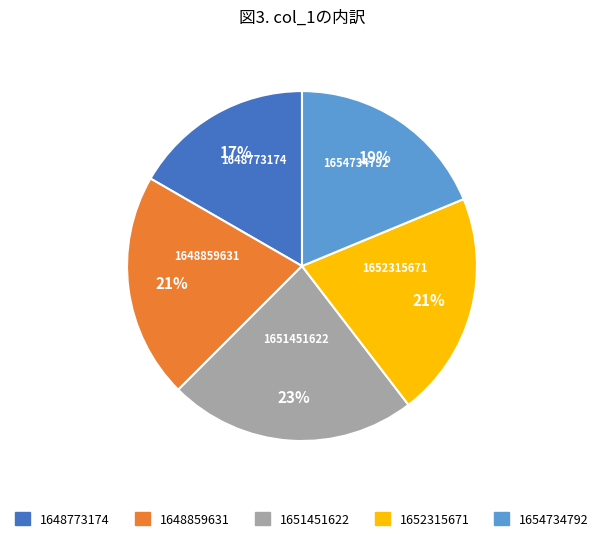

Between 1651451622 and 1648773174, which is larger?

1651451622